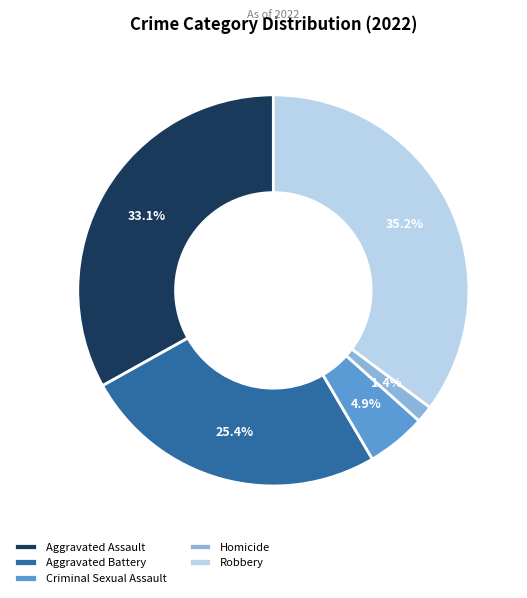

Which category has the smallest portion of the pie?

Homicide